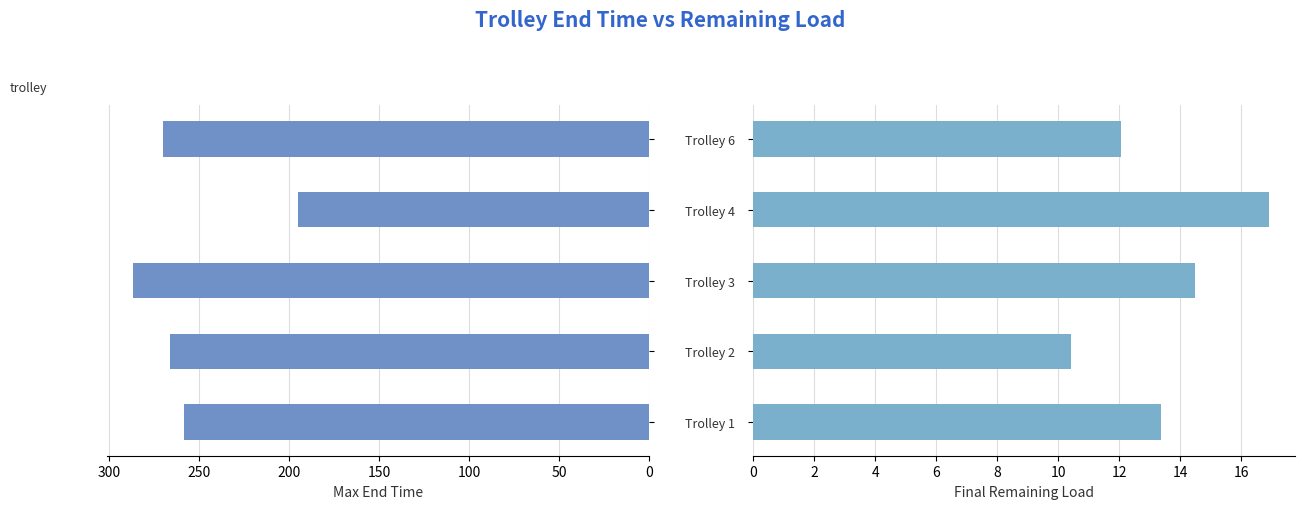

What are all the series names shown in the legend?

end time, remaining load